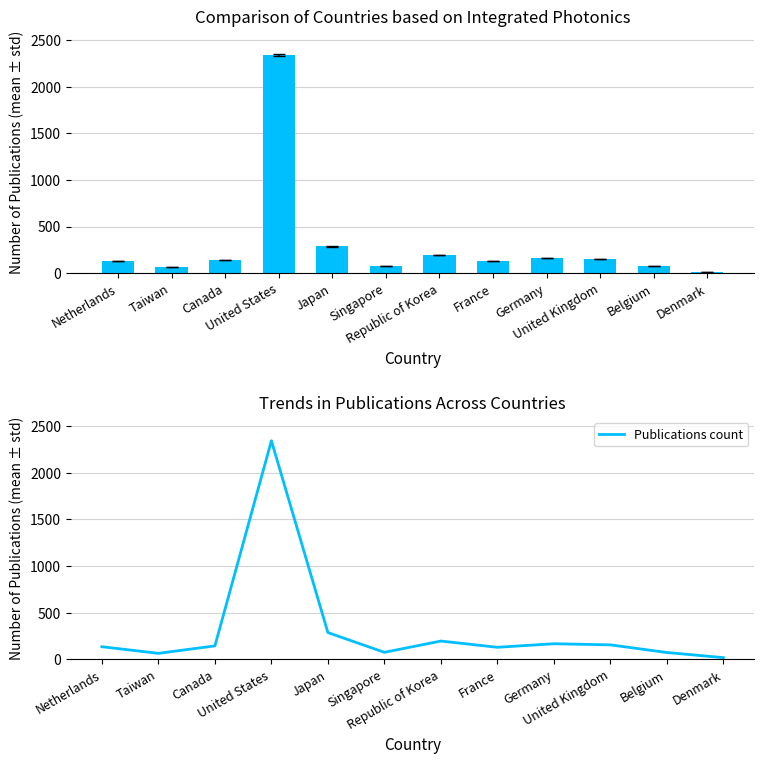

Between United States and Denmark, which series saw the biggest shift?

Integrated photonics